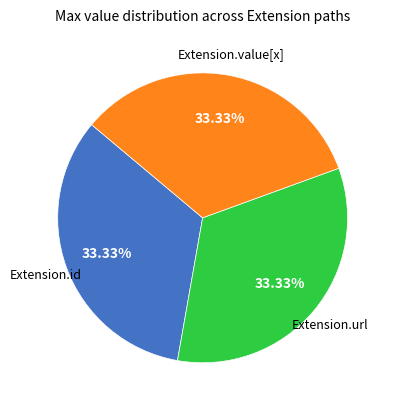

Do Extension.id and Extension.url together represent more than half of the pie?

Yes